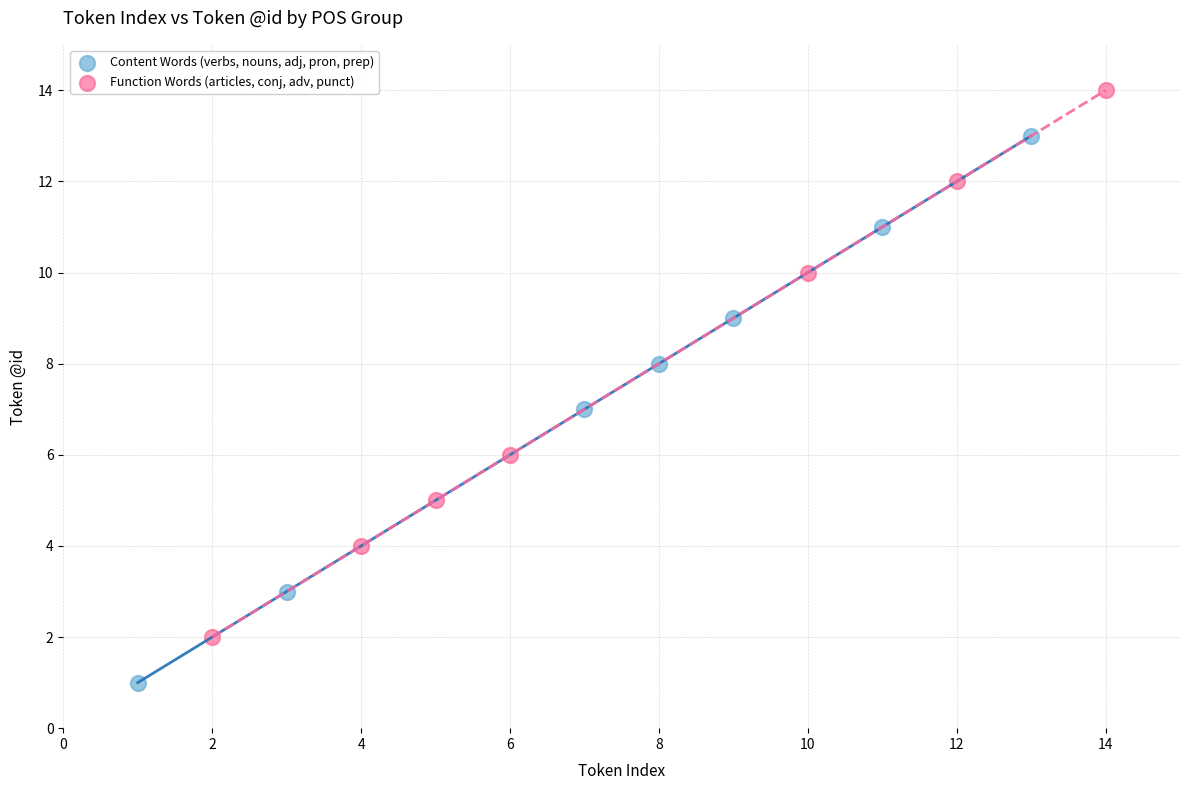

Which series reaches the minimum Y coordinate?

Content Words (verbs, nouns, adj, pron, prep)